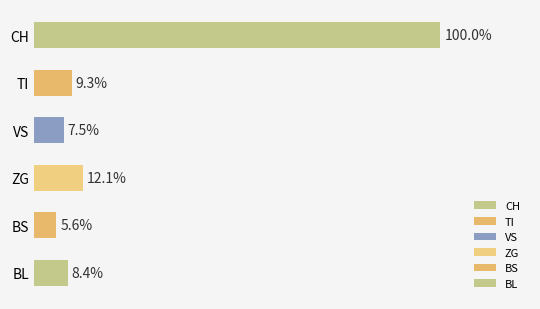

Are the bars horizontal?

Yes